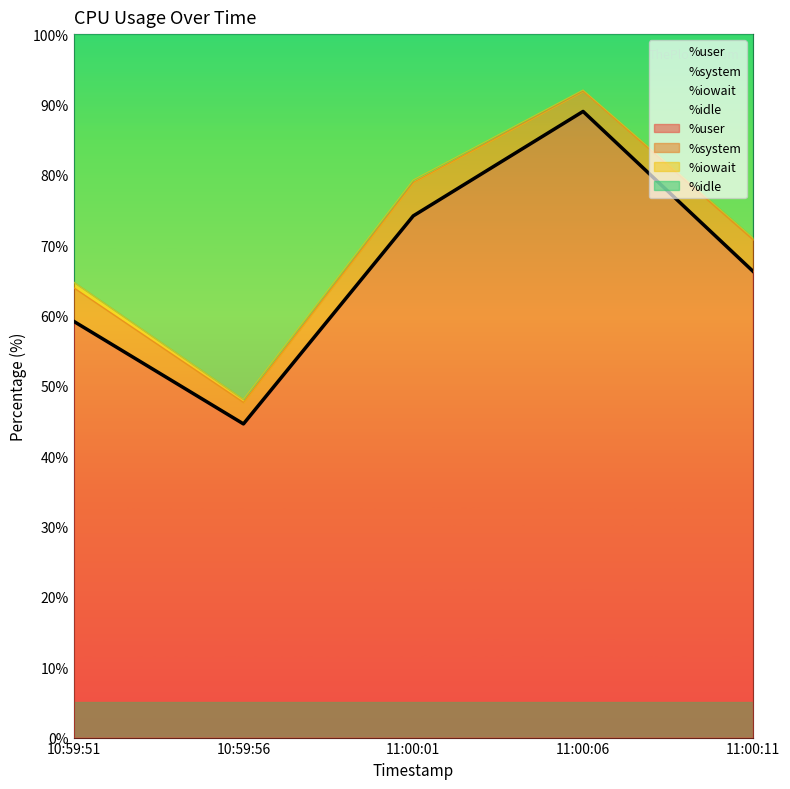

How many categories are shown in the chart?

5